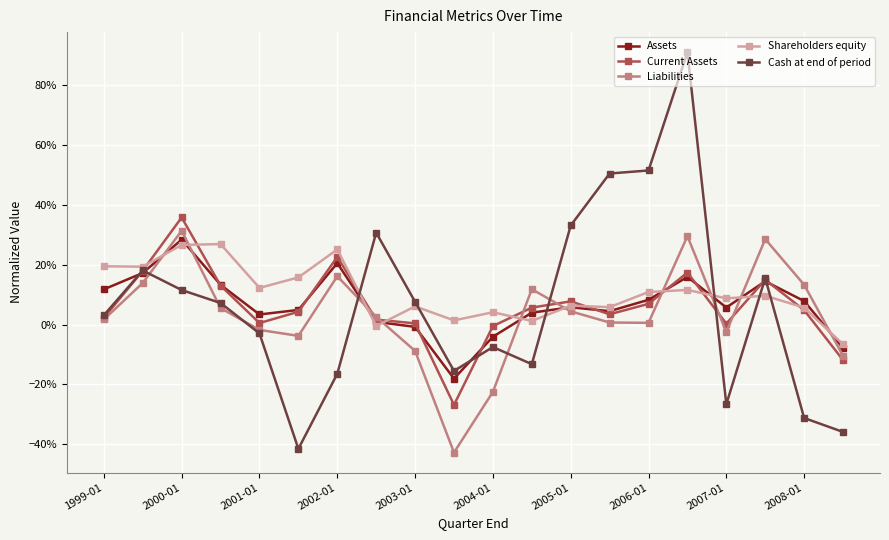

What are all the series names shown in the legend?

Assets, Current Assets, Liabilities, Shareholders equity, Cash at end of period